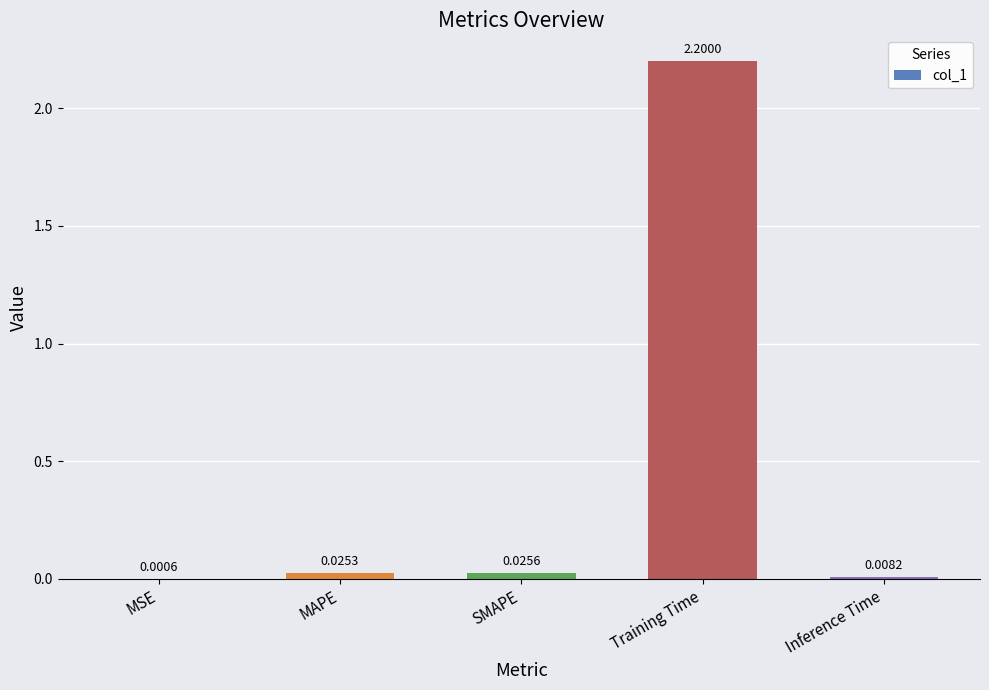

Where is the data nearest to the value 1?

SMAPE